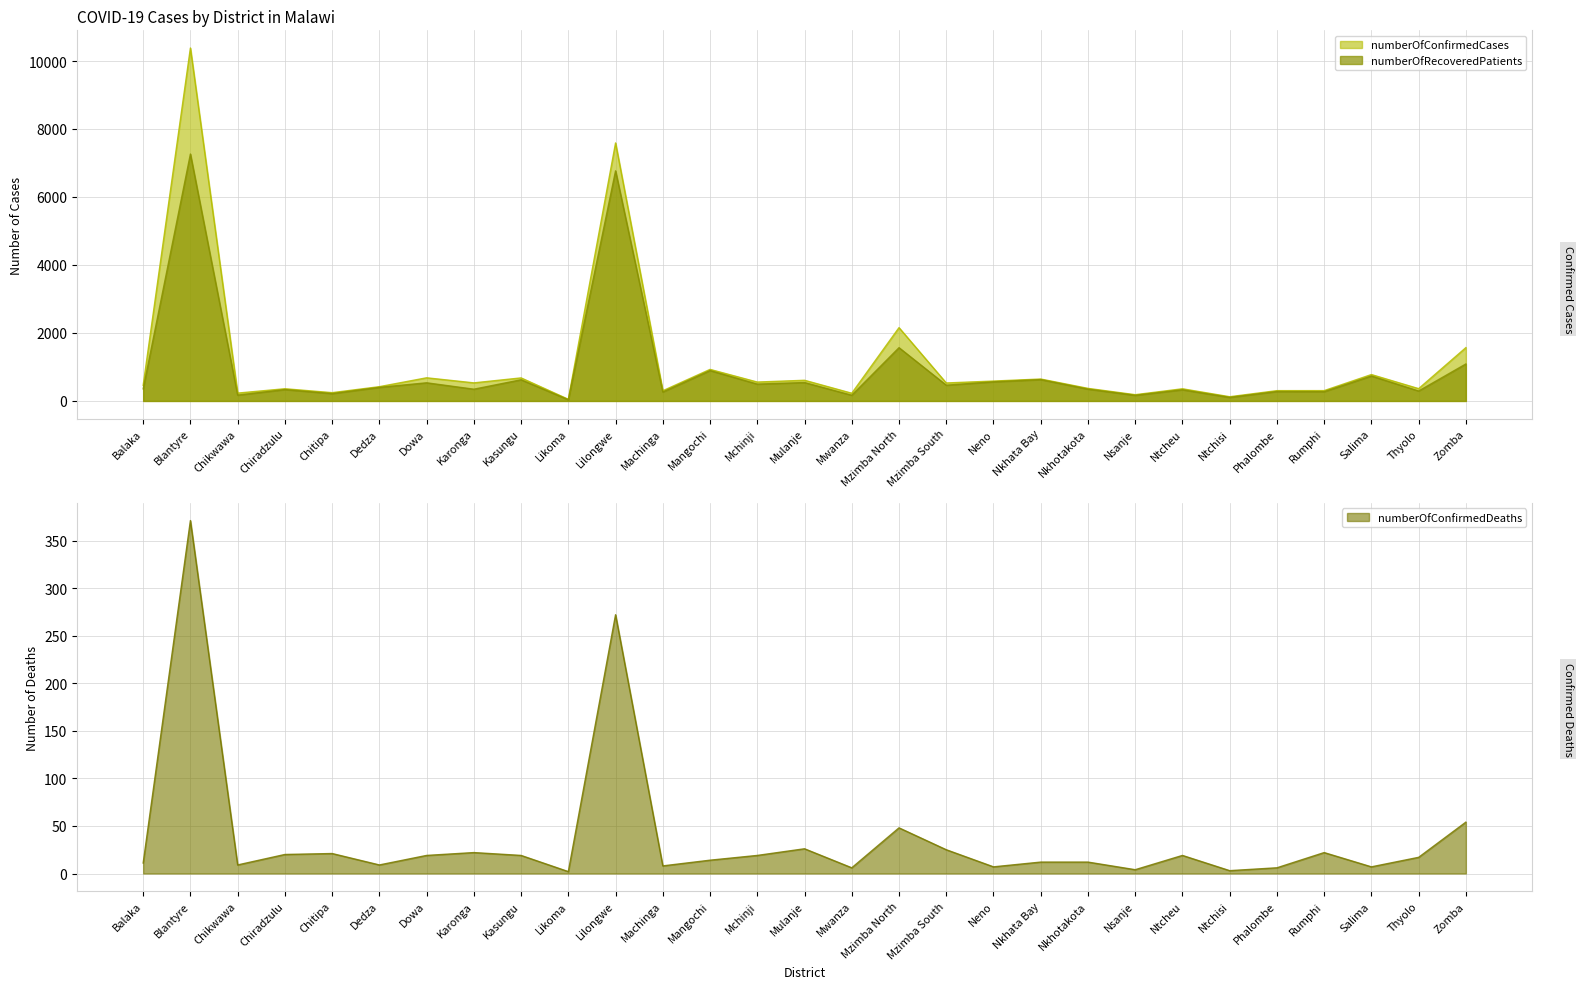

What value does the numberOfConfirmedDeaths series have at Nkhotakota, to the nearest 10?

10